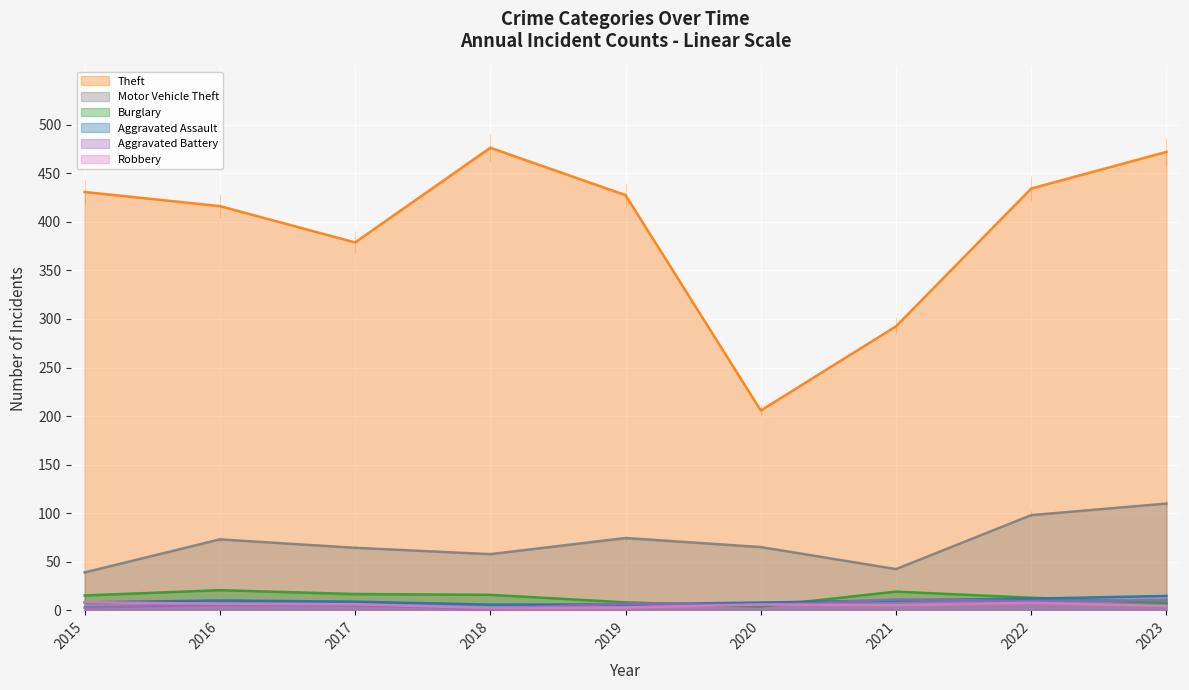

List the labels in order of Burglary value, smallest first.

2020, 2023, 2019, 2022, 2015, 2018, 2017, 2021, 2016